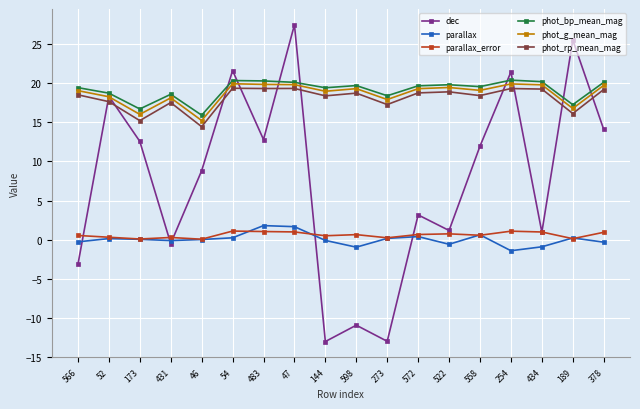

True or false: parallax and phot_bp_mean_mag intersect in this chart.

False